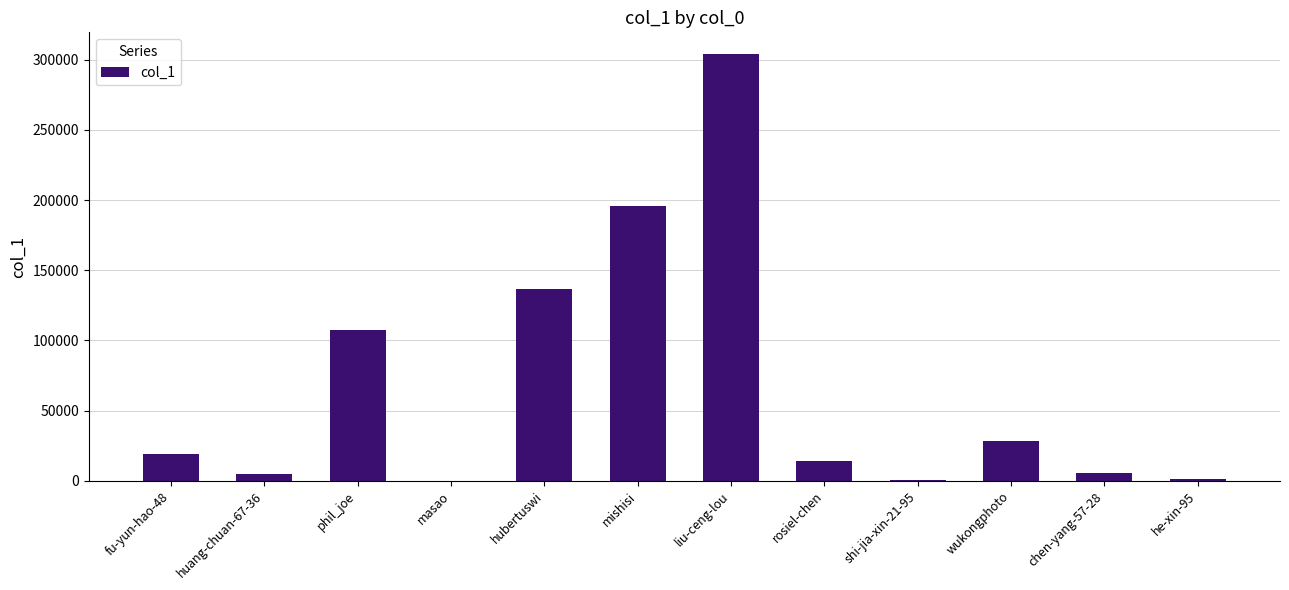

What is the average value?

68143